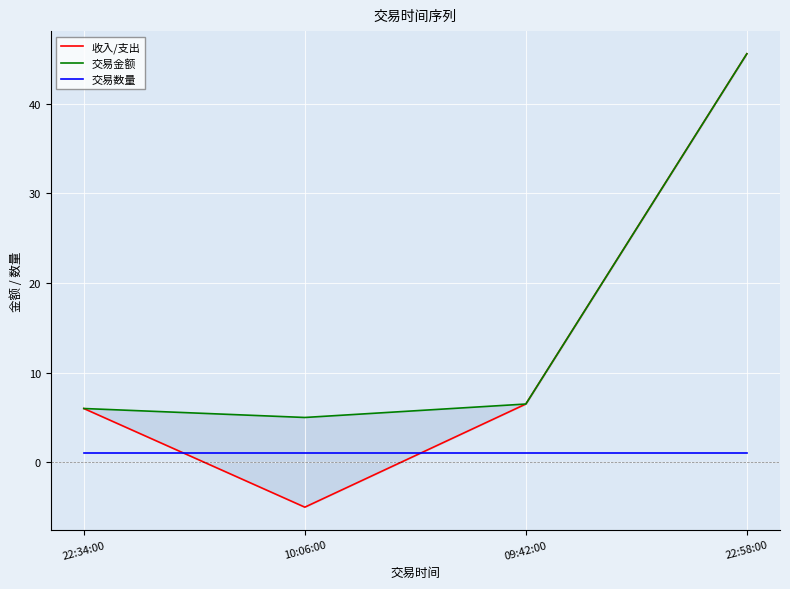

What is the value of the 交易数量 point at the 3rd from the left?

1.0